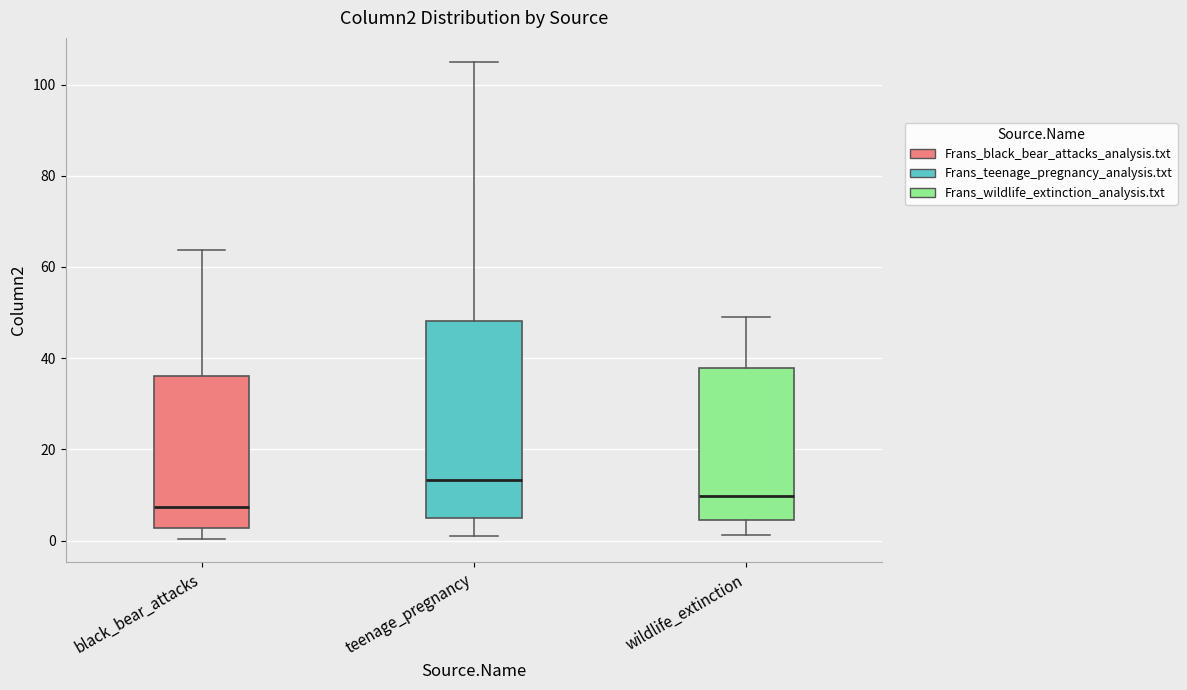

Reading left to right, transcribe this box plot: for each box, give where its median line is, the range the box spans, and where its two whiskers end, as read against the y-axis. The values are not printed on the chart, so give them approximately, as read against the axis.

black_bear_attacks: median 8, box 2 to 36, whiskers 0 to 64
teenage_pregnancy: median 14, box 4 to 48, whiskers 2 to 106
wildlife_extinction: median 10, box 4 to 38, whiskers 2 to 50